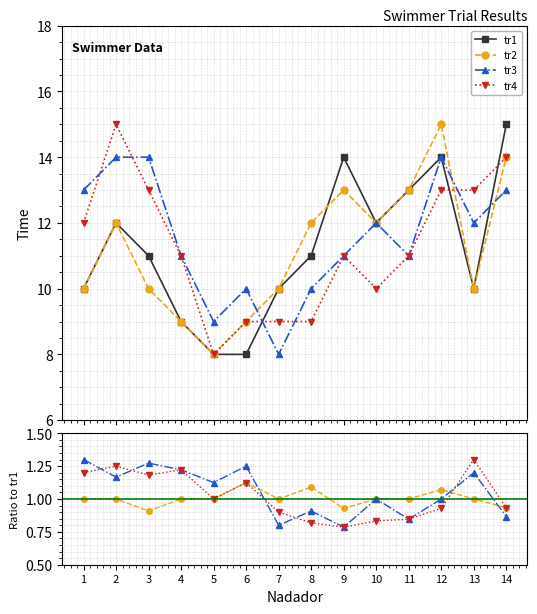

Which series has the widest spread of values?

tr1